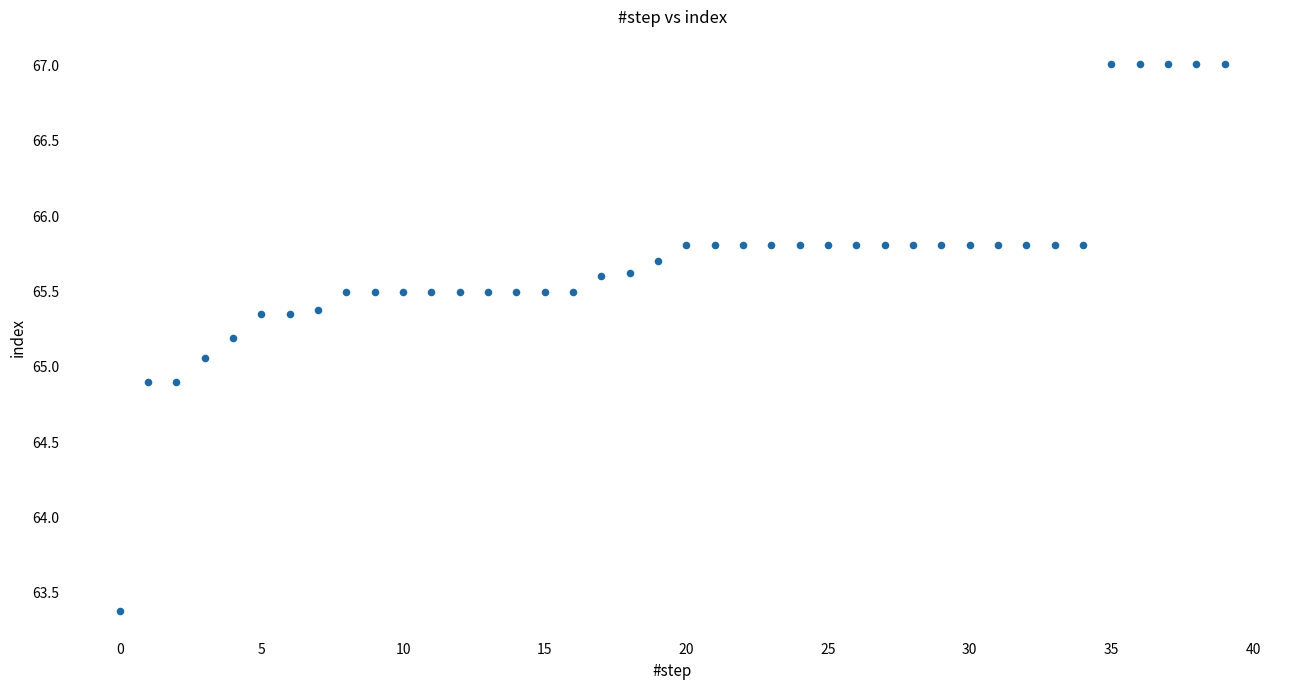

What Y value in the scatter plot is closest to 65?

65.1